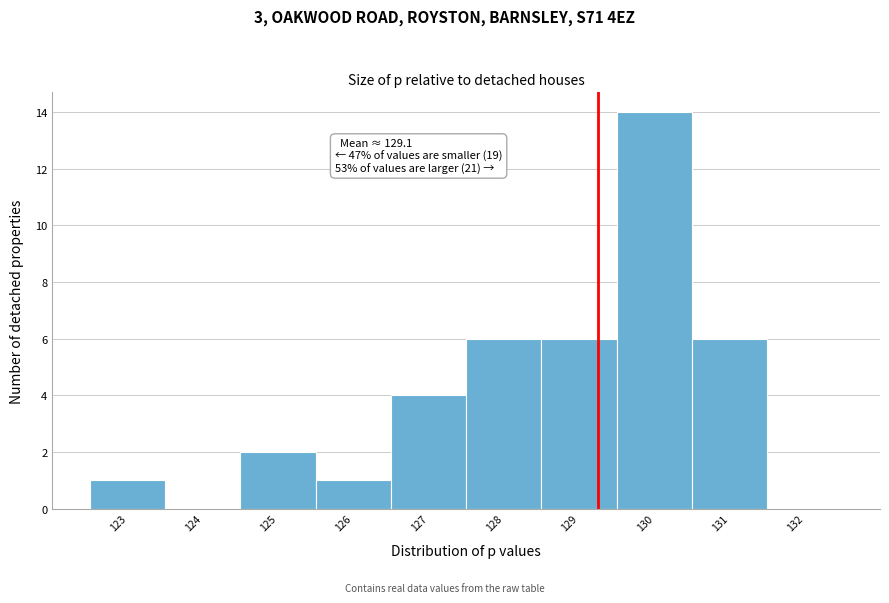

Reading left to right, list all the values displayed in this chart.

123=1	124=0	125=2	126=1	127=4	128=6	129=6	130=14	131=6	132=0